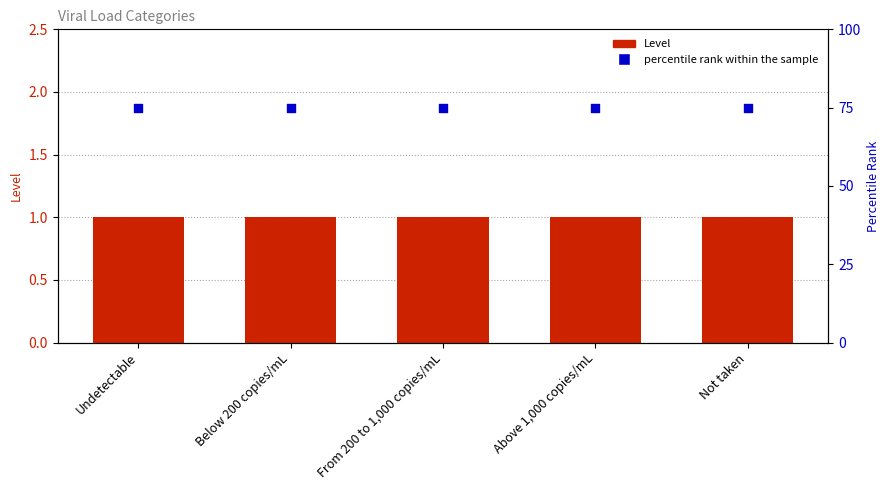

Is the value of percentile rank within the sample at Not taken greater than the value of Level at Not taken?

Yes